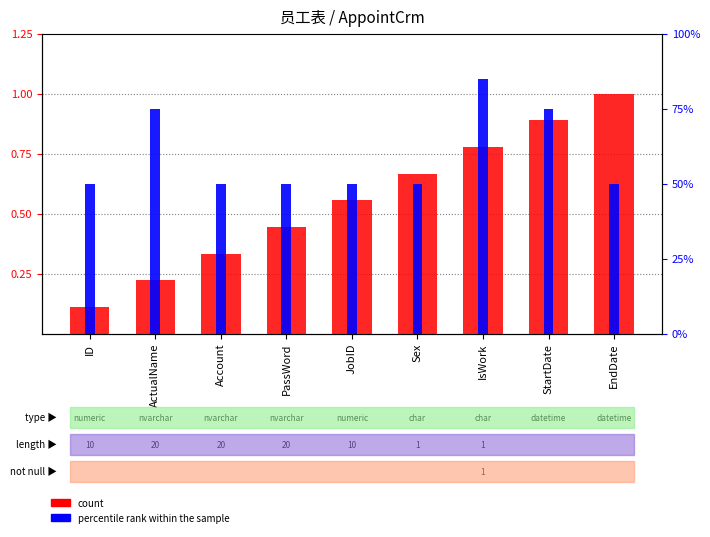

What is the average value?

0.6